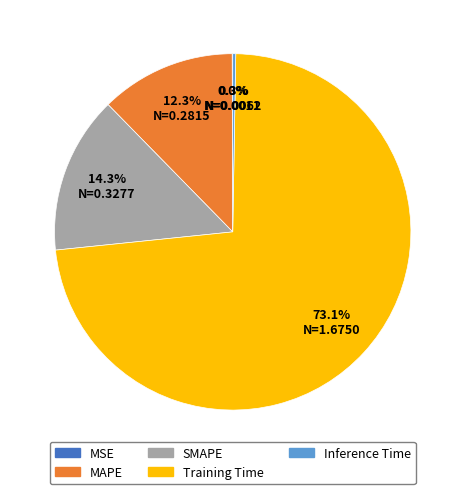

What percentage do Training Time and MAPE together represent?

85.4%